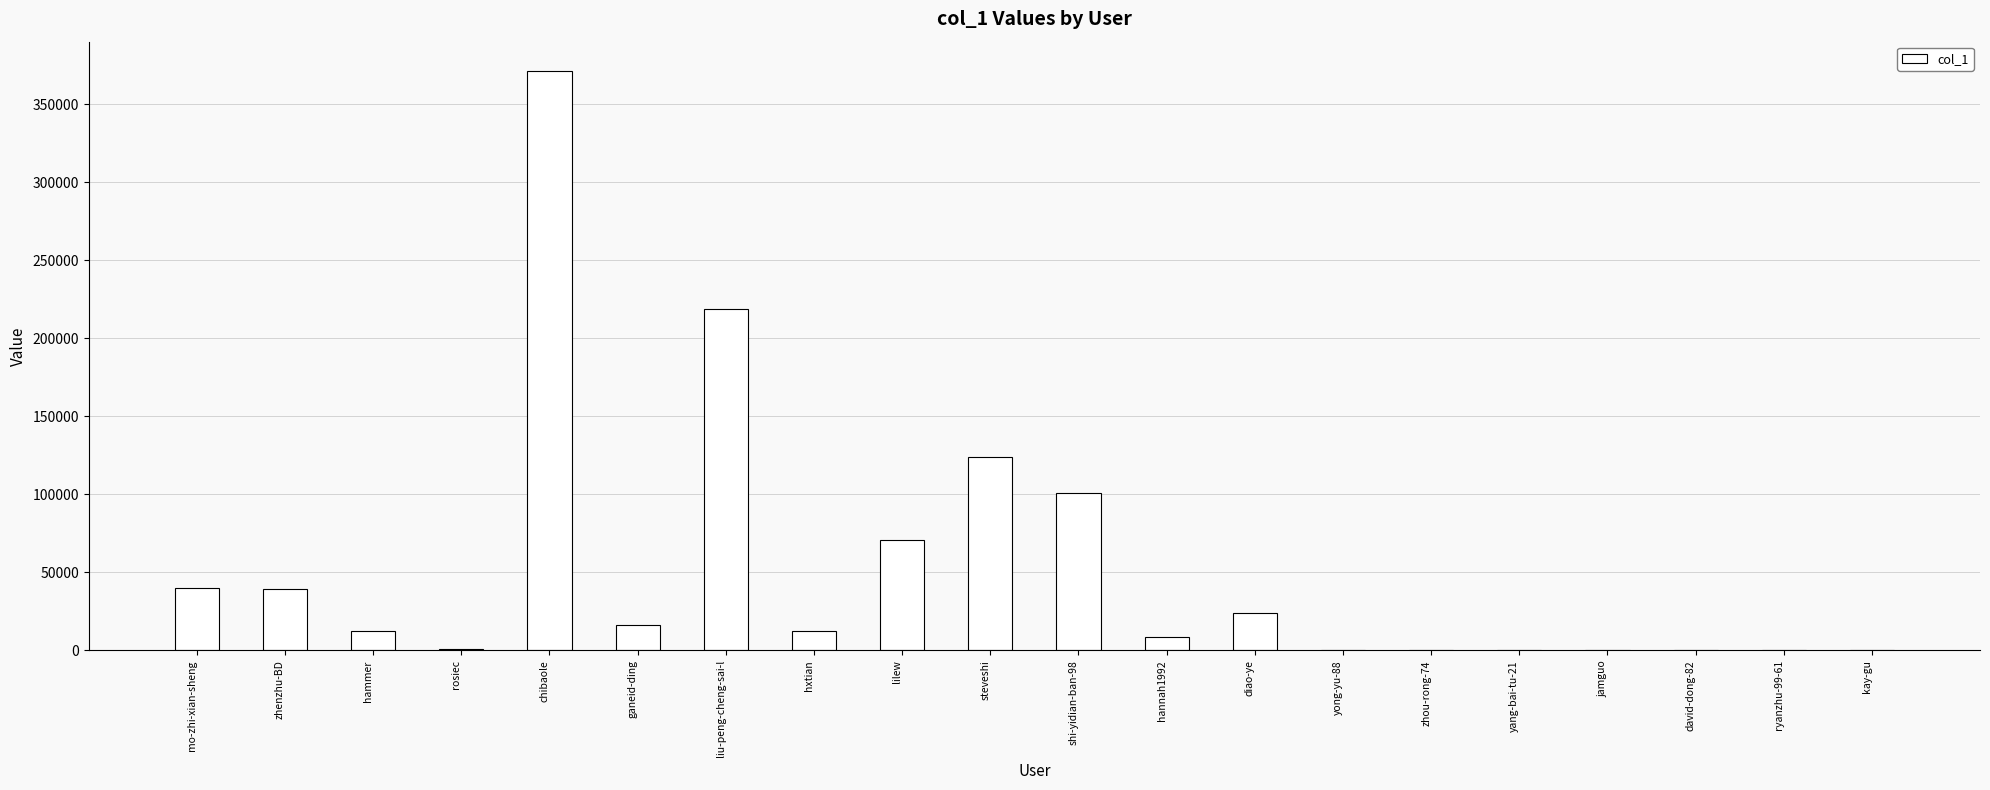

What is the sum of all values?

1040871